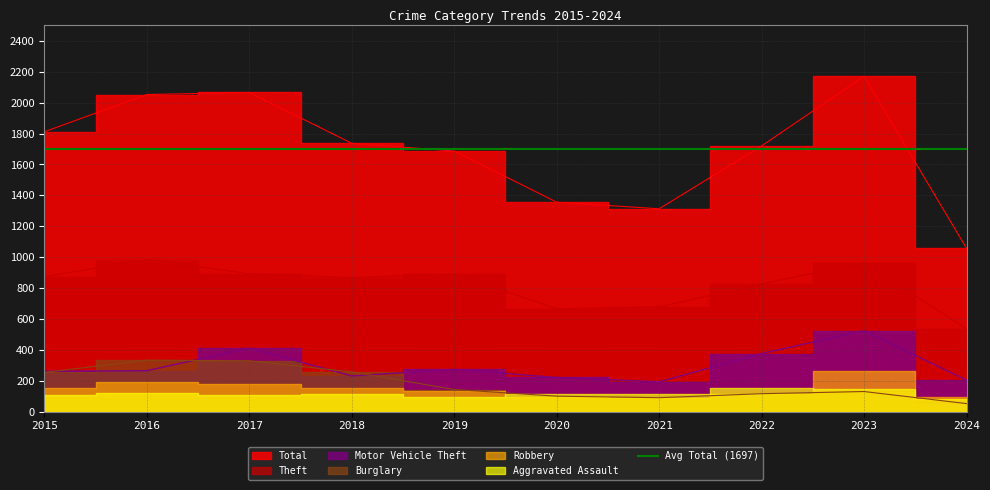

Which category has the lowest value in the Burglary series?

2024